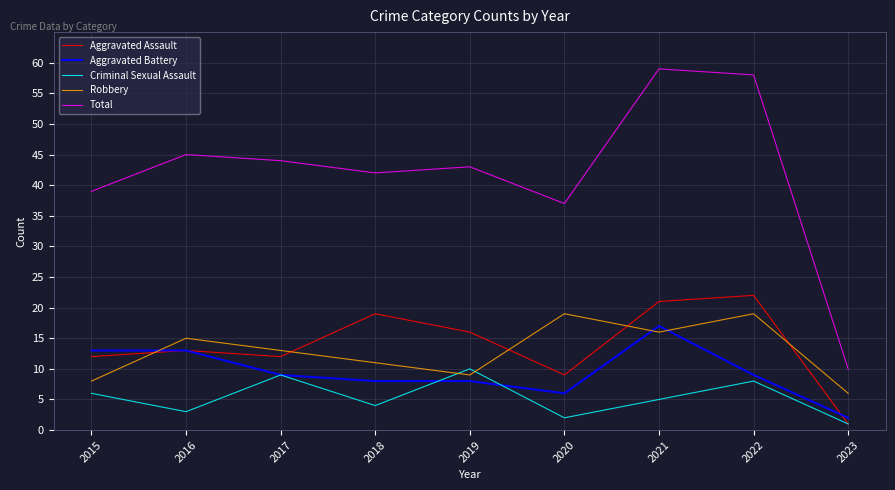

What is the maximum value shown in the chart?

59